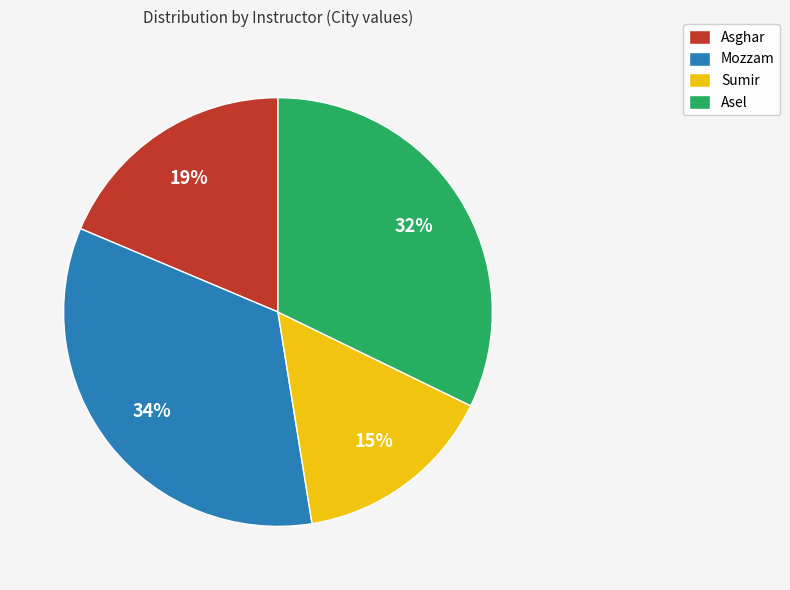

Which has a higher value, Mozzam or Asghar?

Mozzam